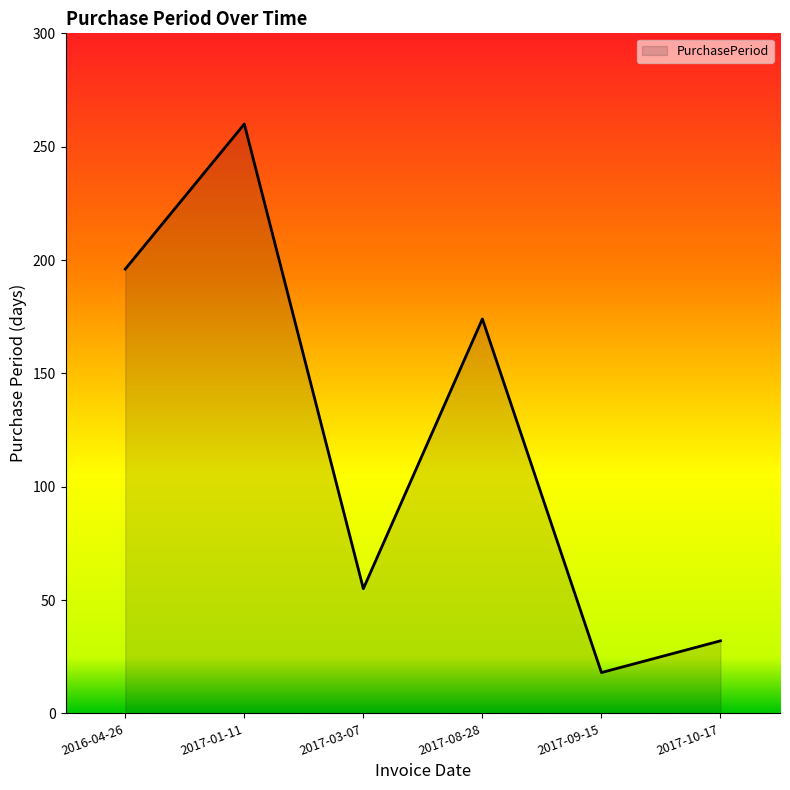

What is the sum of the values at 2017-08-28 and 2017-01-11?

434